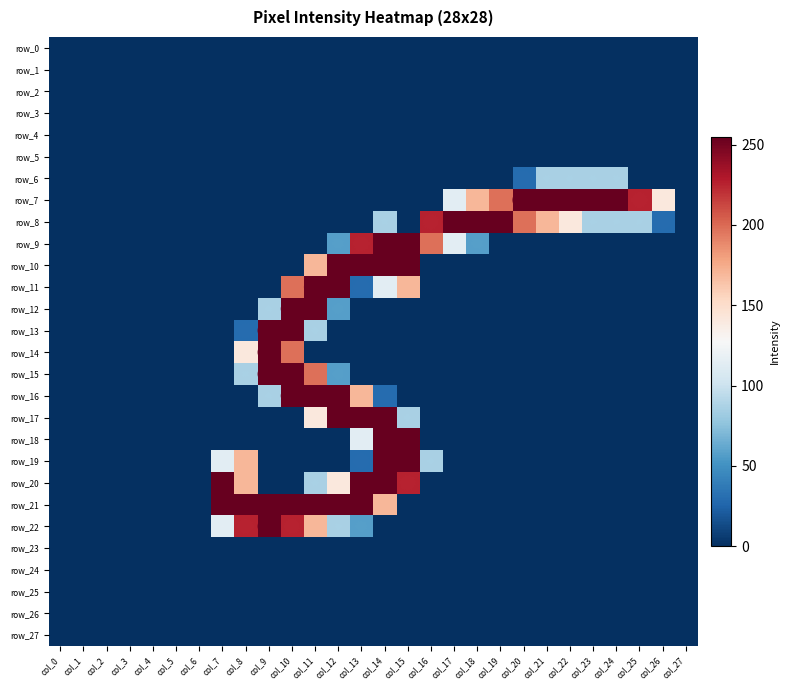

True or false: row_13 has a value of 29 at col_8.

True